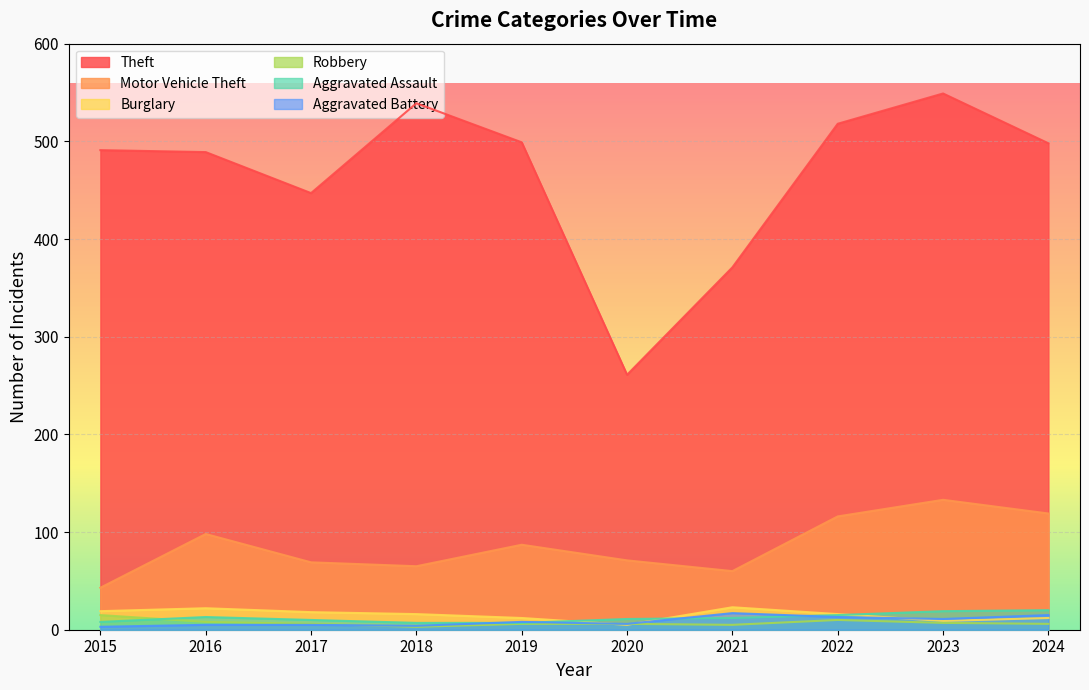

At which category is the sum across all series the highest?

2023